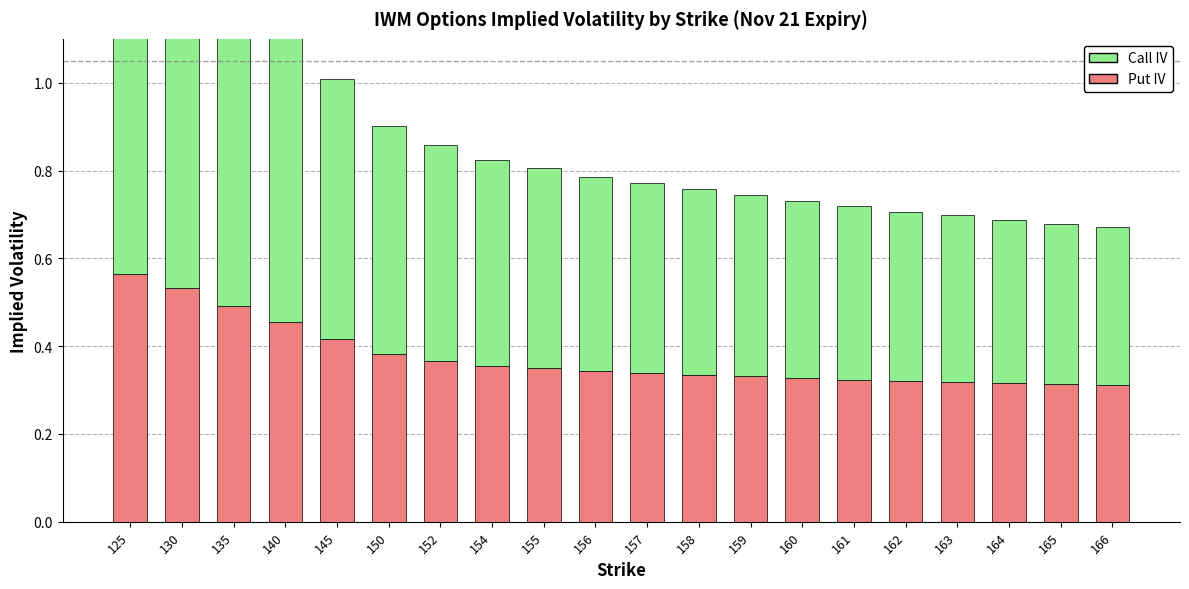

What is the value of the Call IV bar at the 4th from the left?

0.7